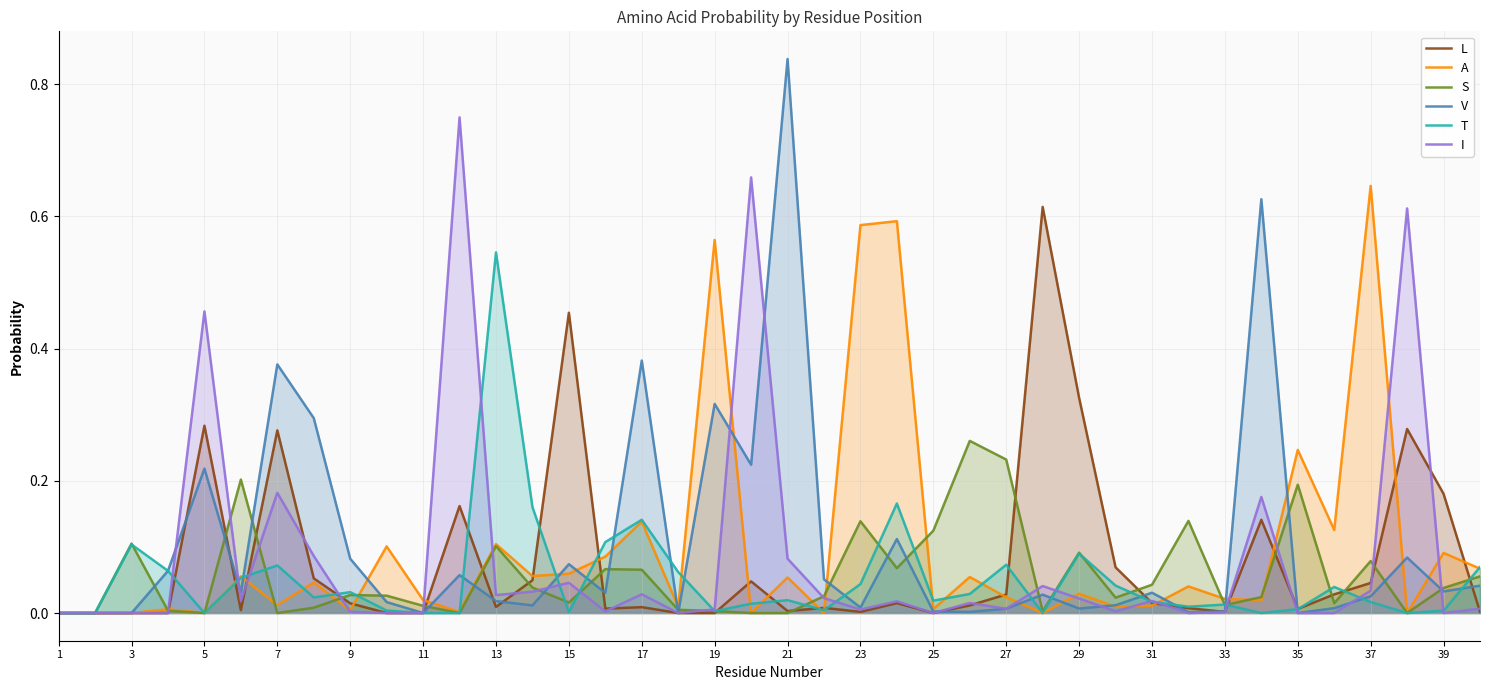

List the series in order of their peak value, highest first.

V, I, A, L, T, S